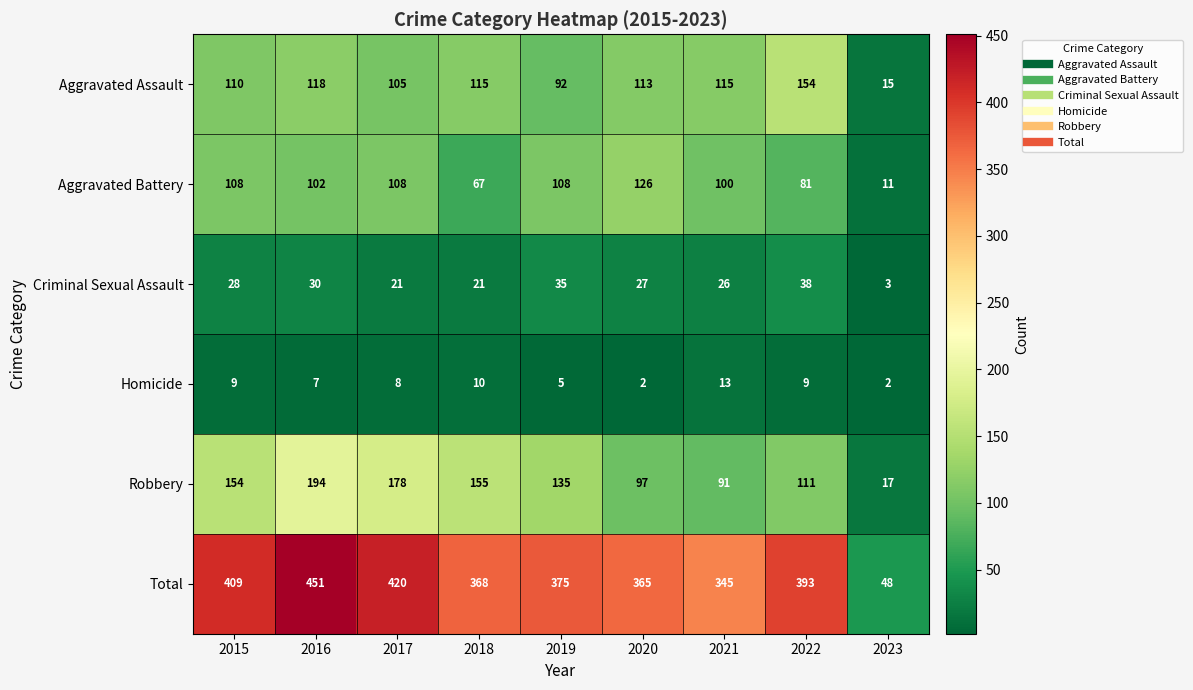

Where is Aggravated Battery nearest to the value 68?

2018